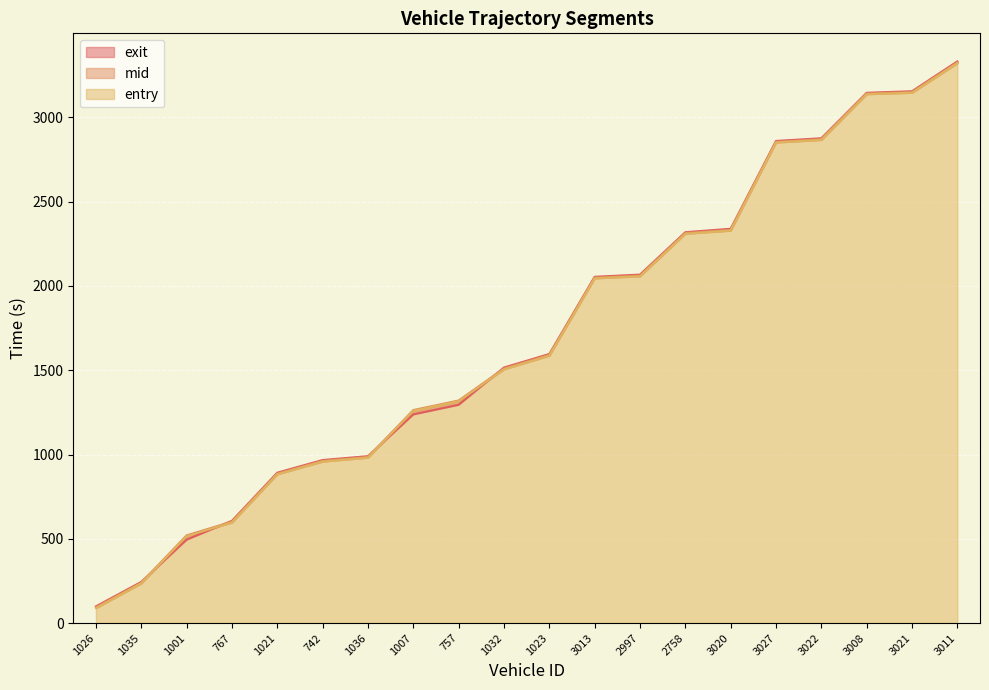

What is the value of the entry point at the 7th from the left?

981.6